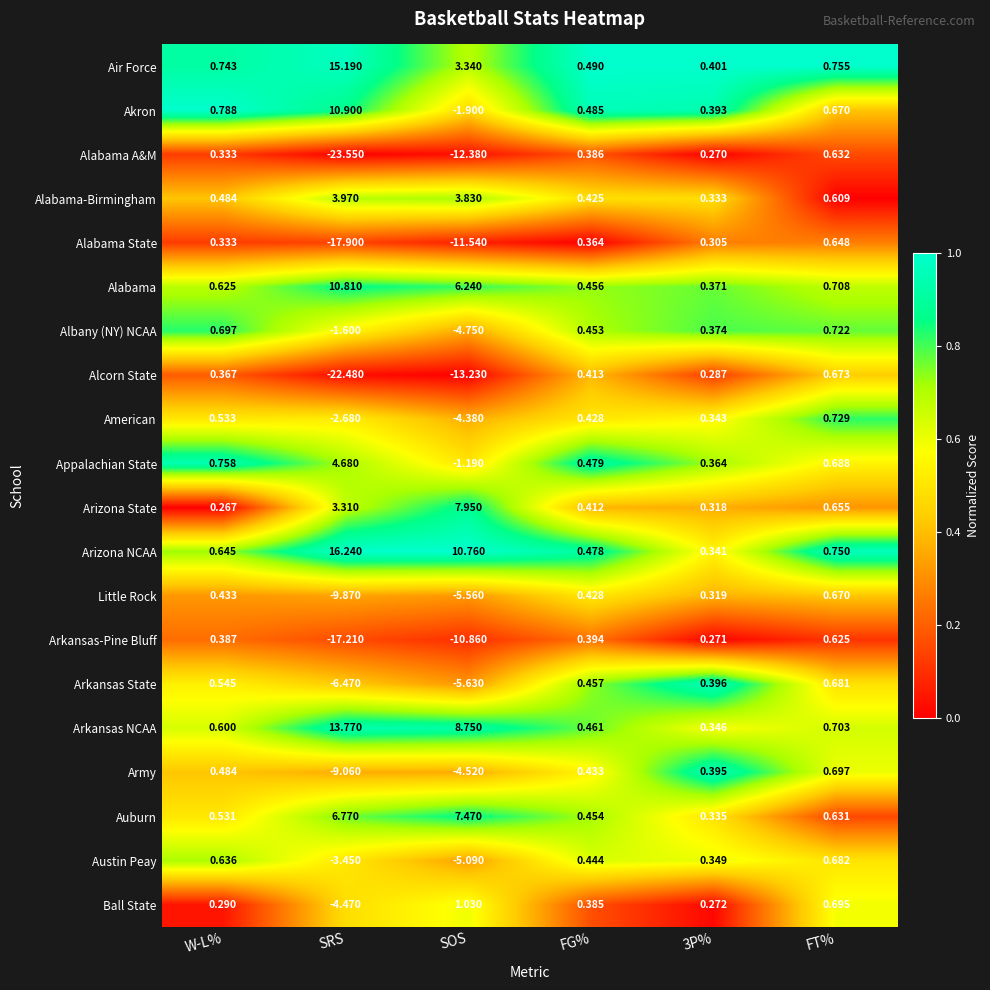

What is the difference between the highest and lowest values at 3P%?

0.1